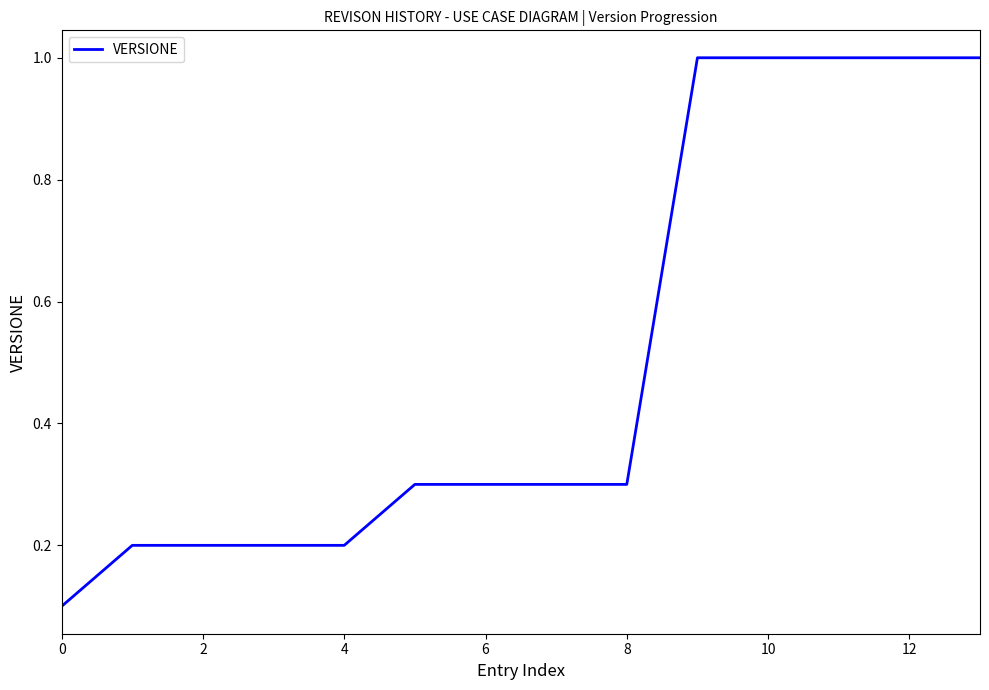

What is the sum of all values?

7.1